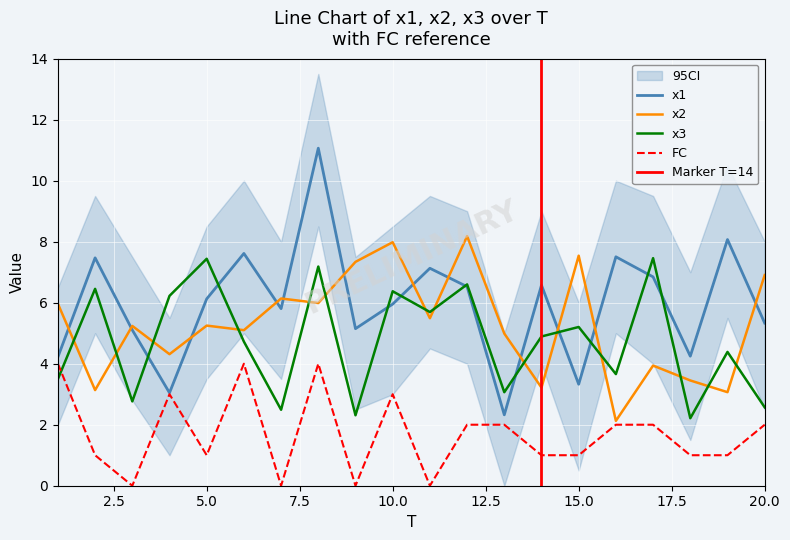

List the labels in order of x1 value, smallest first.

13, 4, 15, 1, 18, 3, 9, 20, 7, 10, 5, 12, 14, 17, 11, 2, 16, 6, 19, 8